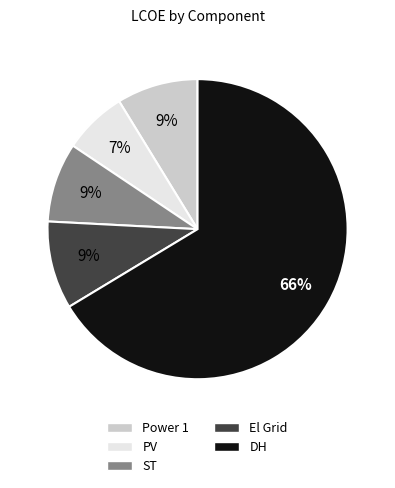

What percentage is the Power 1 slice, to the nearest percent?

9%